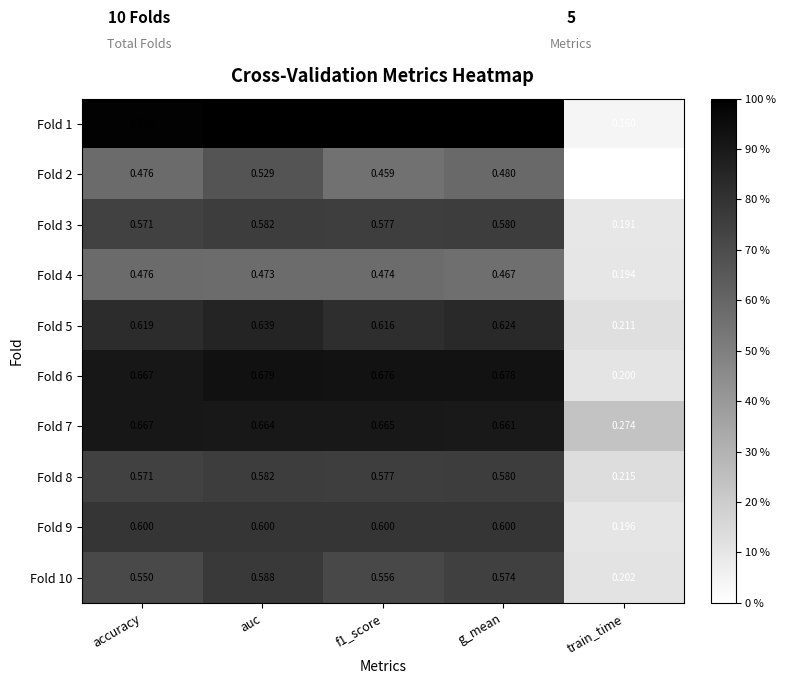

Which category has the lowest value across all series?

train_time